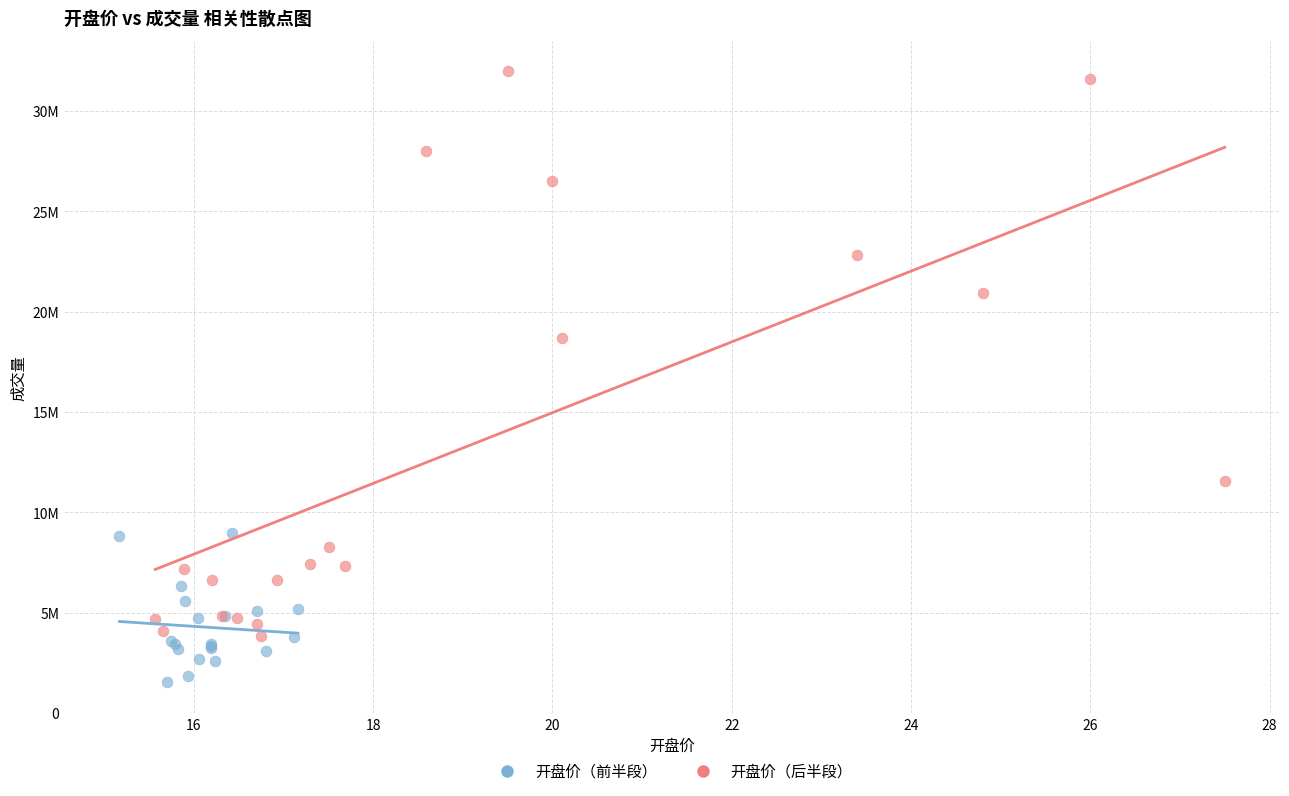

What are all the series names shown in the legend?

开盘价（前半段）, 开盘价（后半段）